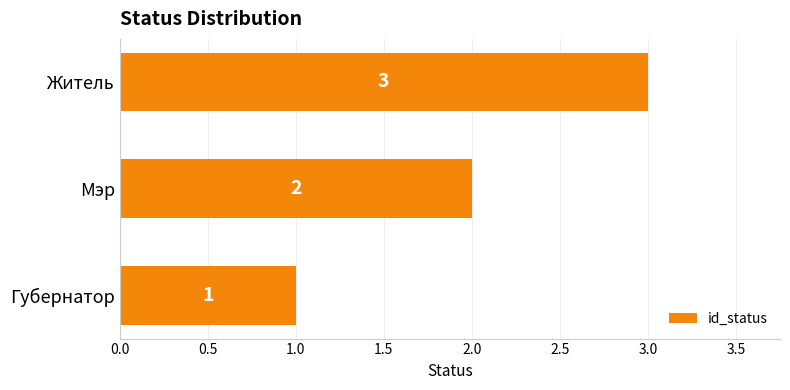

Where is the data nearest to the value 2?

Мэр